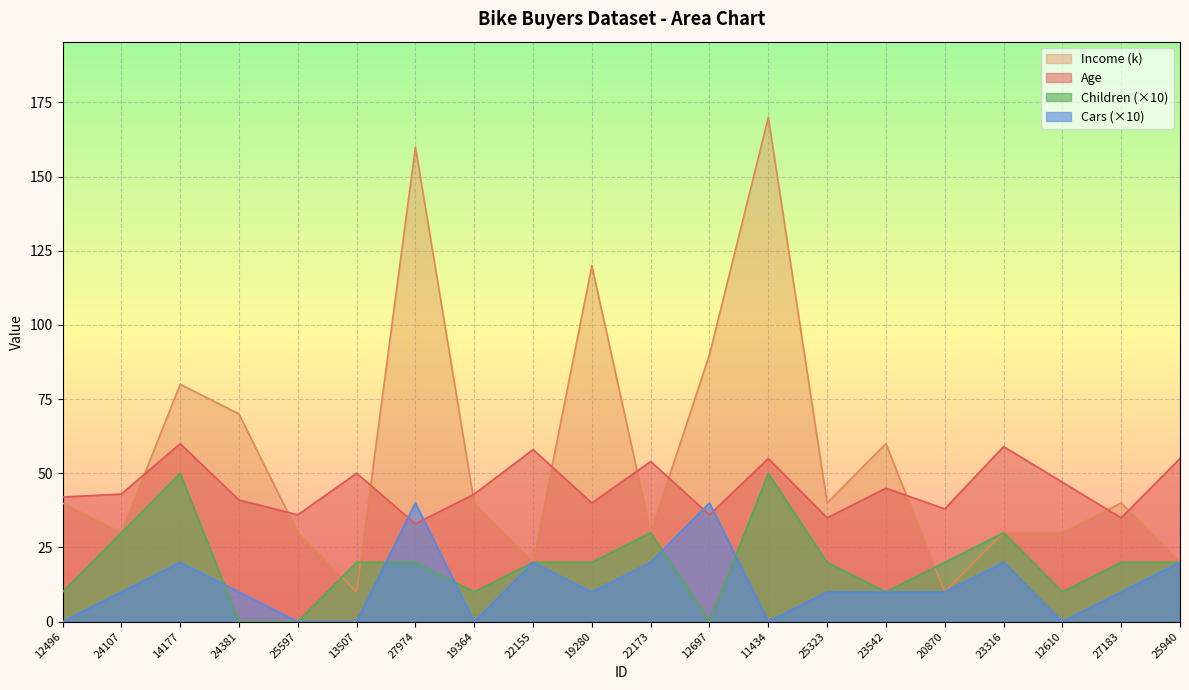

At which label does Children first exceed 20?

24107